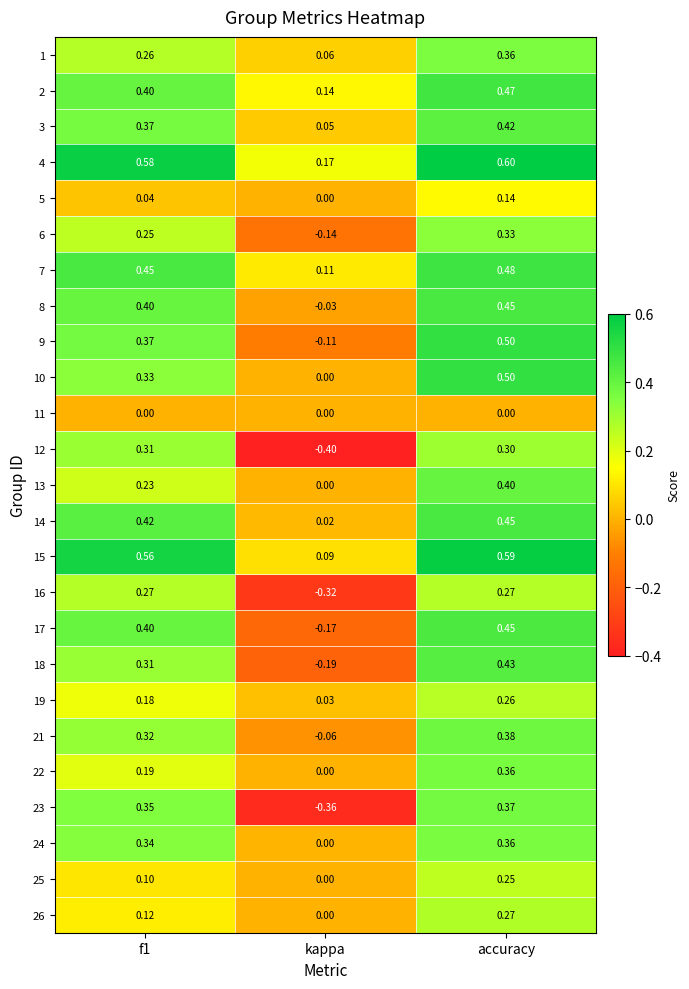

At which category does the chart reach its peak across all series?

accuracy